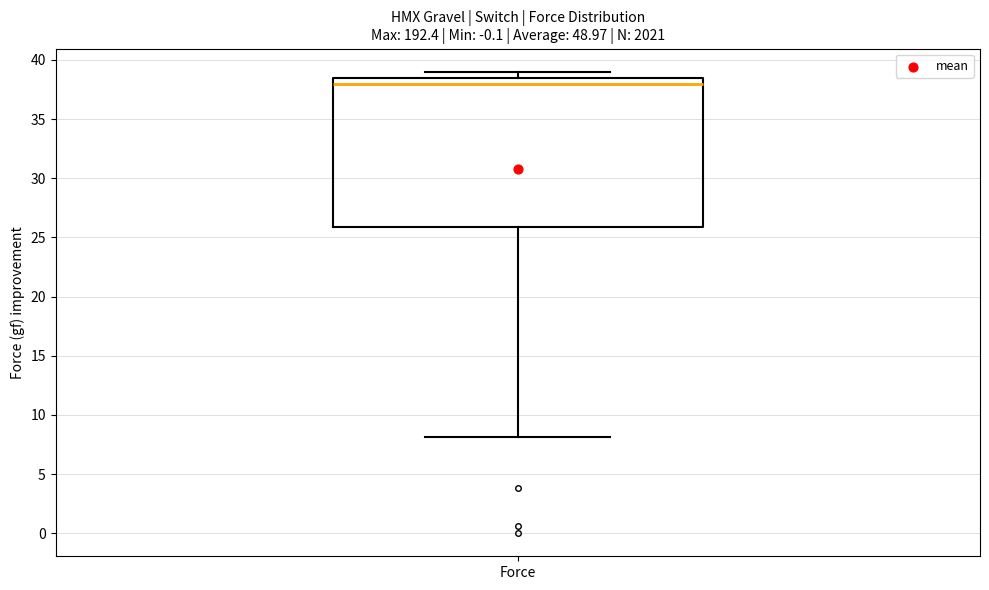

Where is the lower edge of the box for Force on the y-axis? The values are not printed on the chart, so give them approximately, as read against the axis.

26.0